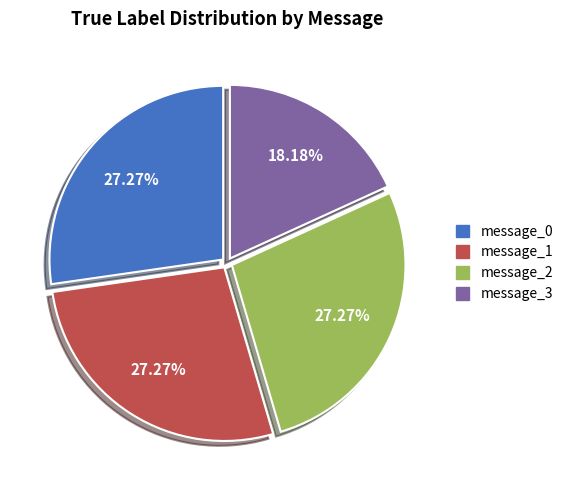

What is the ratio of the value at message_3 to the value at message_1?

0.7